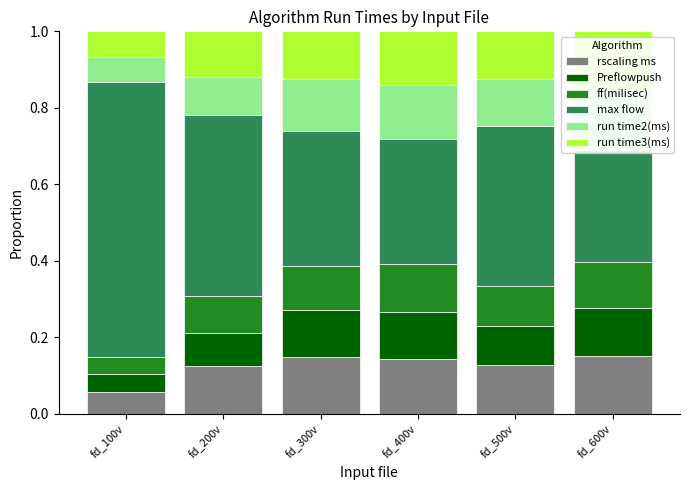

Between fd_300v and fd_500v, which series saw the biggest shift?

max flow